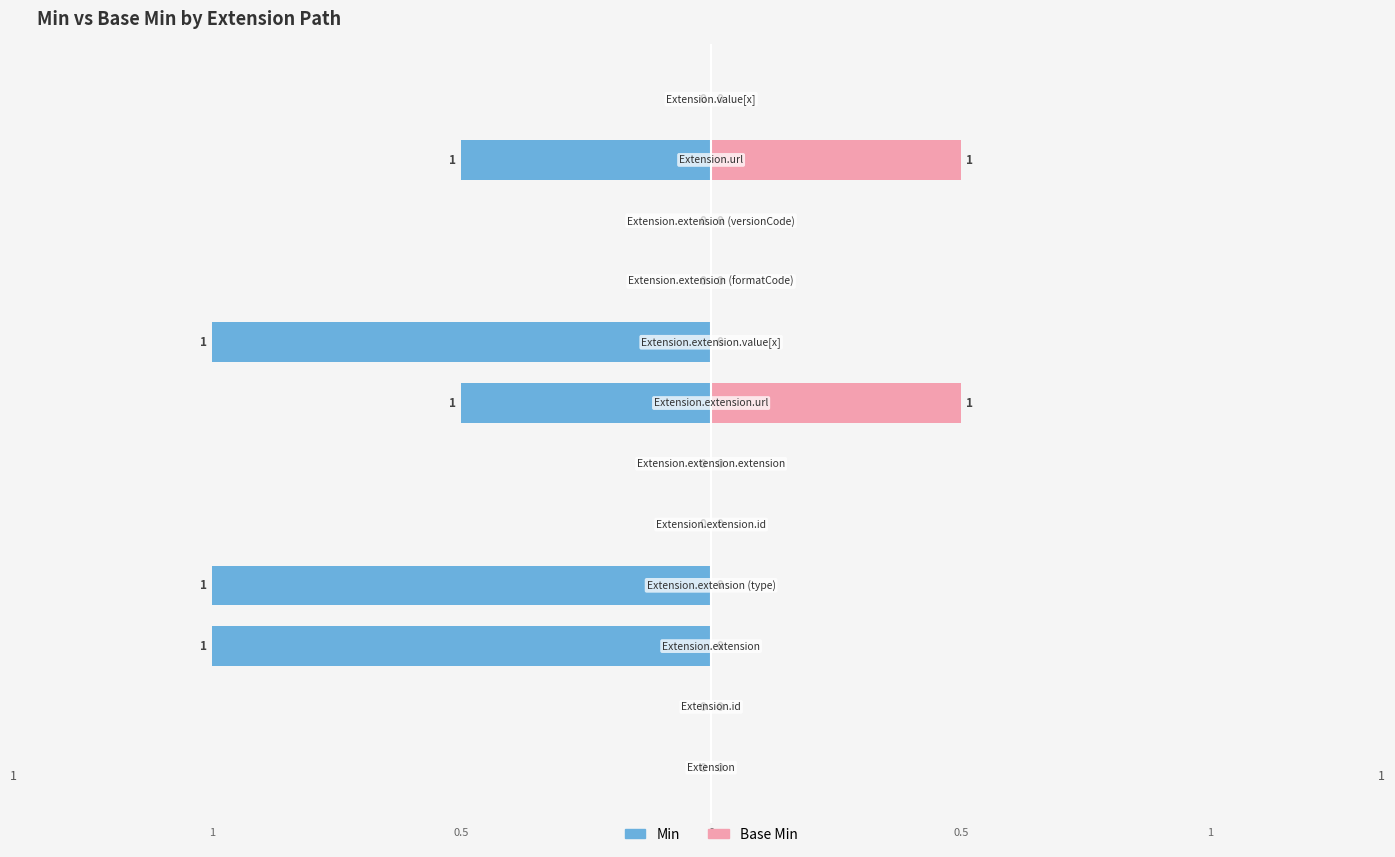

At which category is the sum across all series the highest?

Extension.extension.url